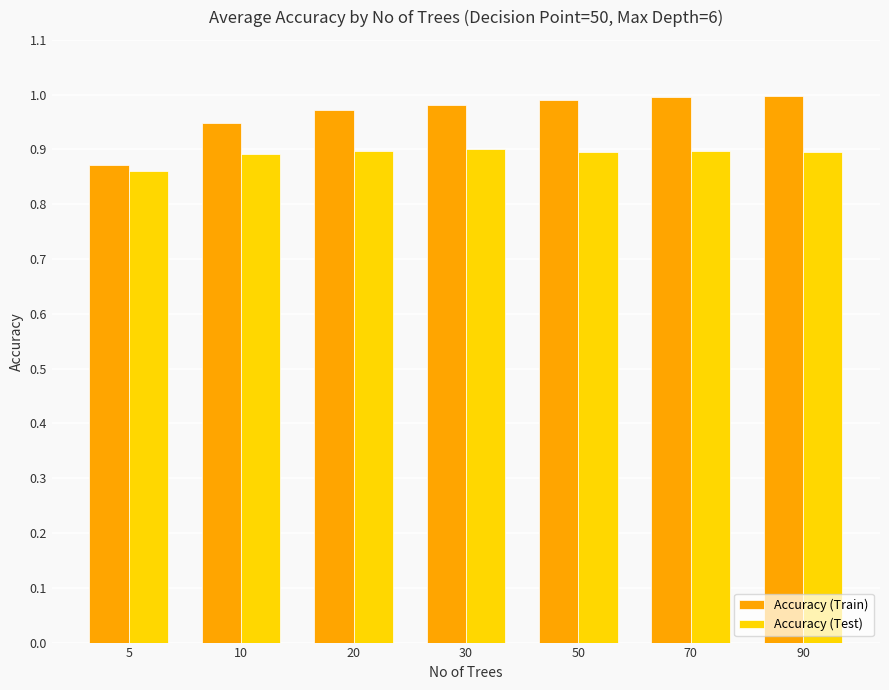

Is it true that Accuracy (Train) equals 0.4 at 10?

False